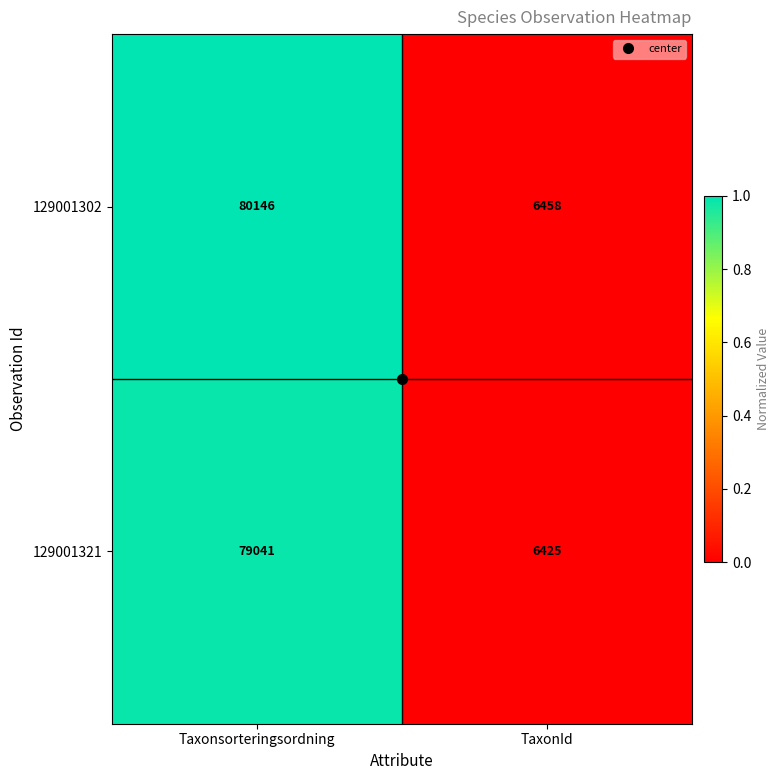

Which series has the largest total across all categories?

129001302